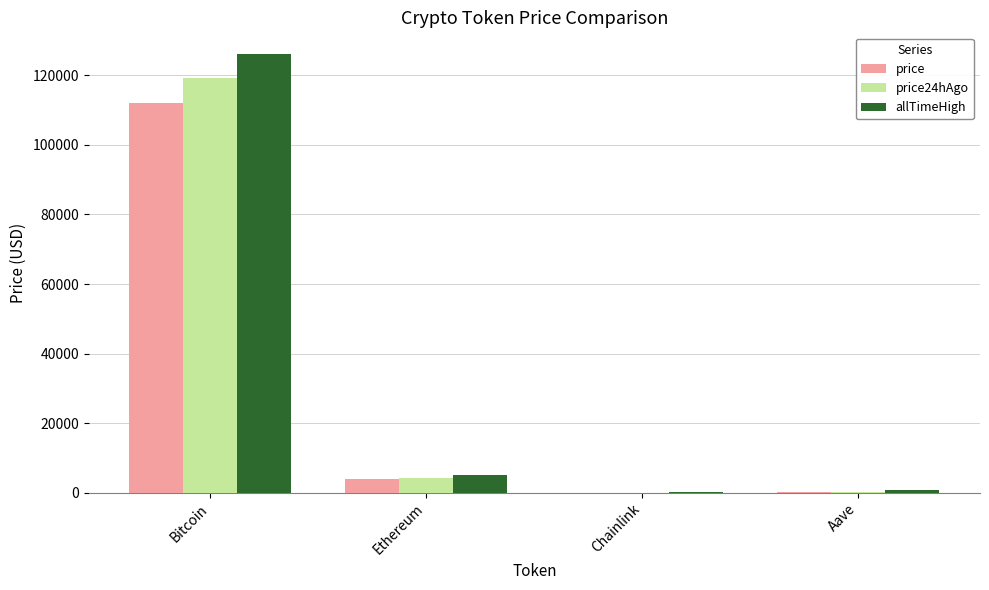

True or false: allTimeHigh has a value of 80514.8 at Bitcoin.

False